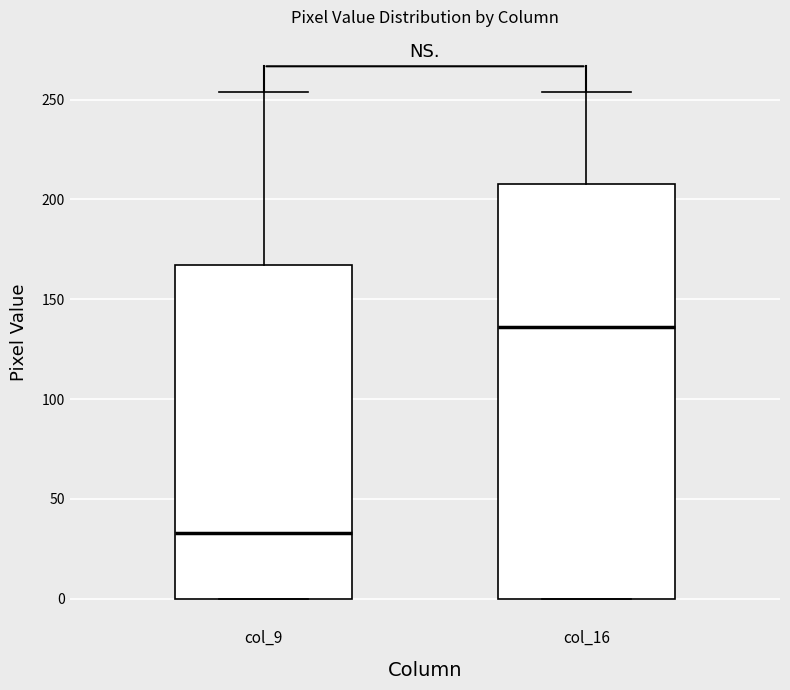

Where does the upper whisker of the box for col_16 end on the y-axis? The values are not printed on the chart, so give them approximately, as read against the axis.

255